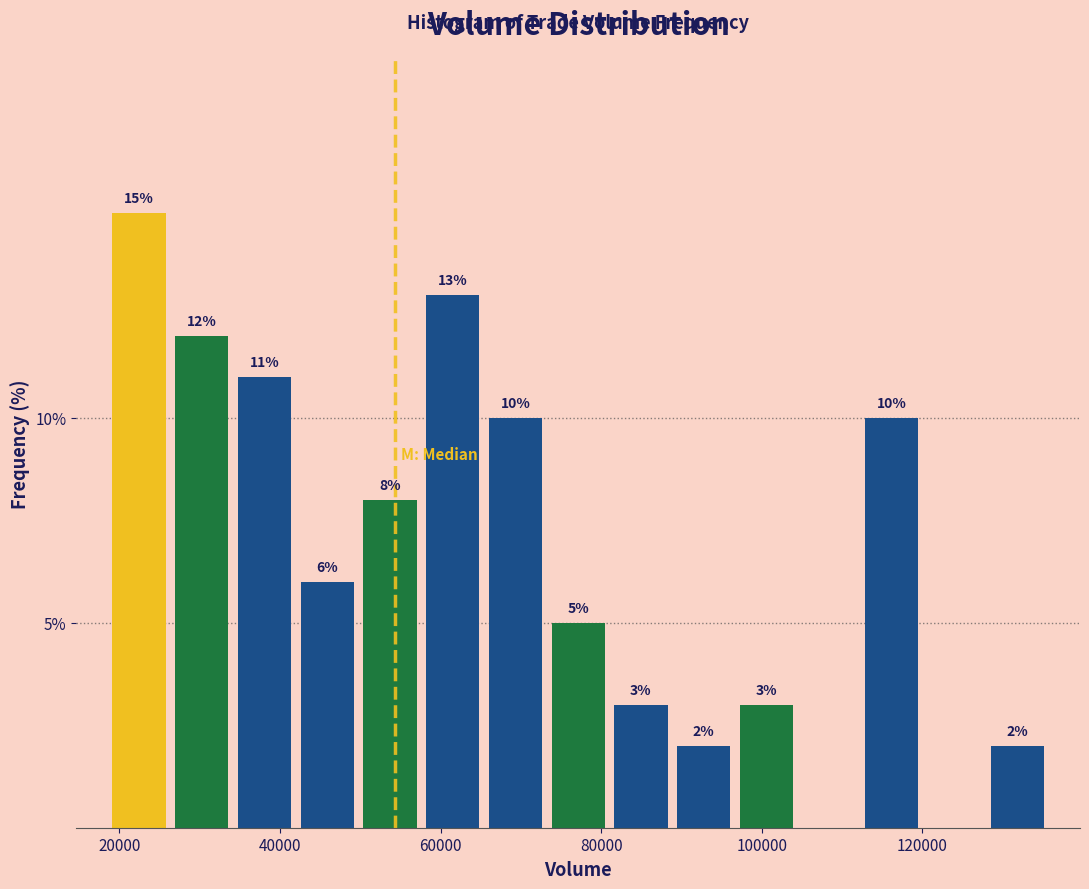

Read against the x-axis, roughly where is the centre of the tallest bar?

22000